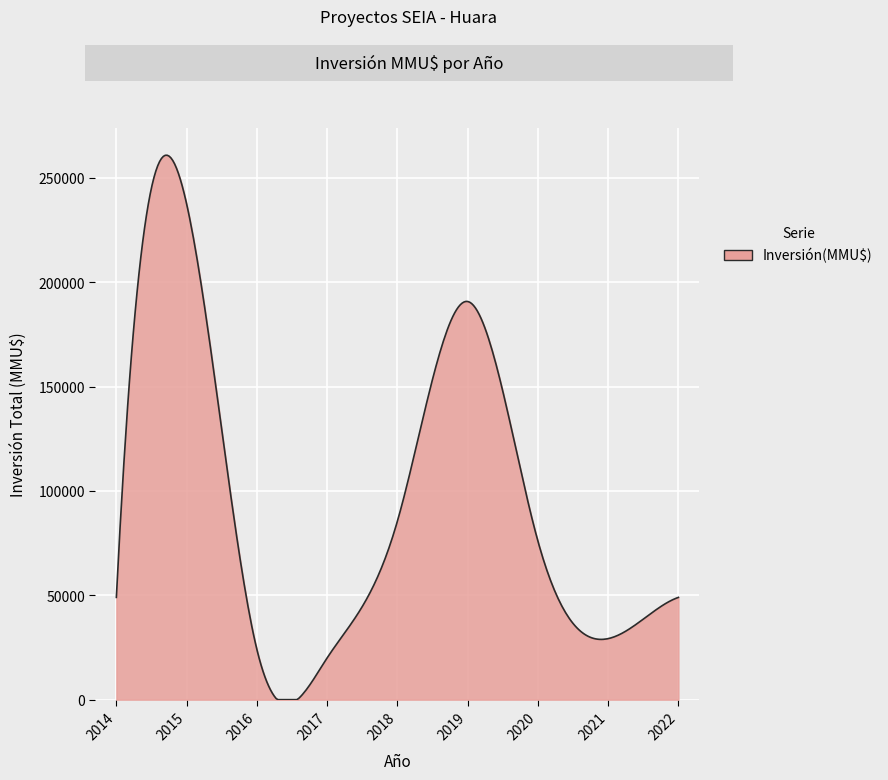

What is the difference between the maximum and minimum values?

260881.0